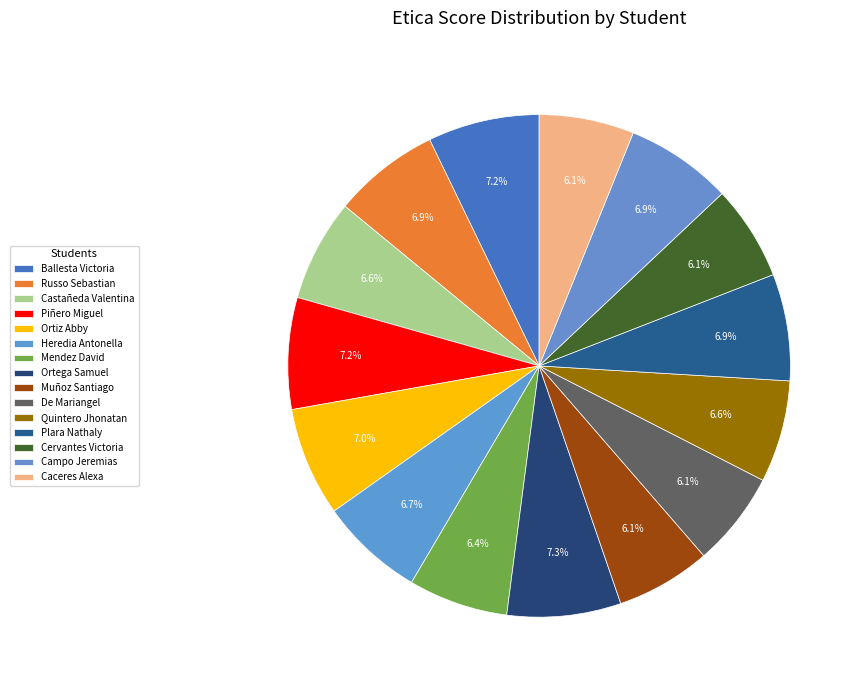

How many slices are in this pie chart?

15